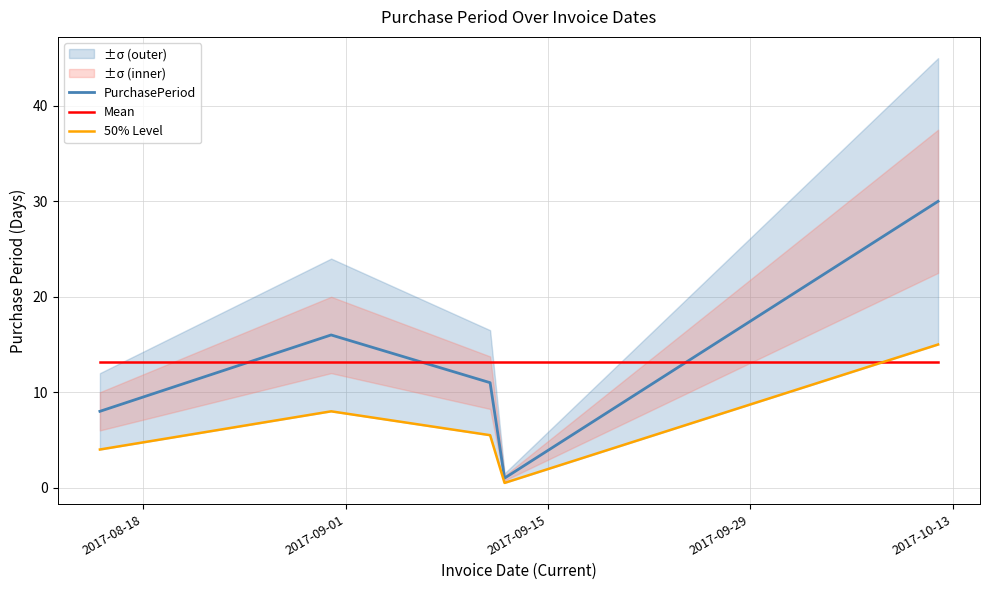

How many intersections are there between Mean and PurchasePeriod?

3